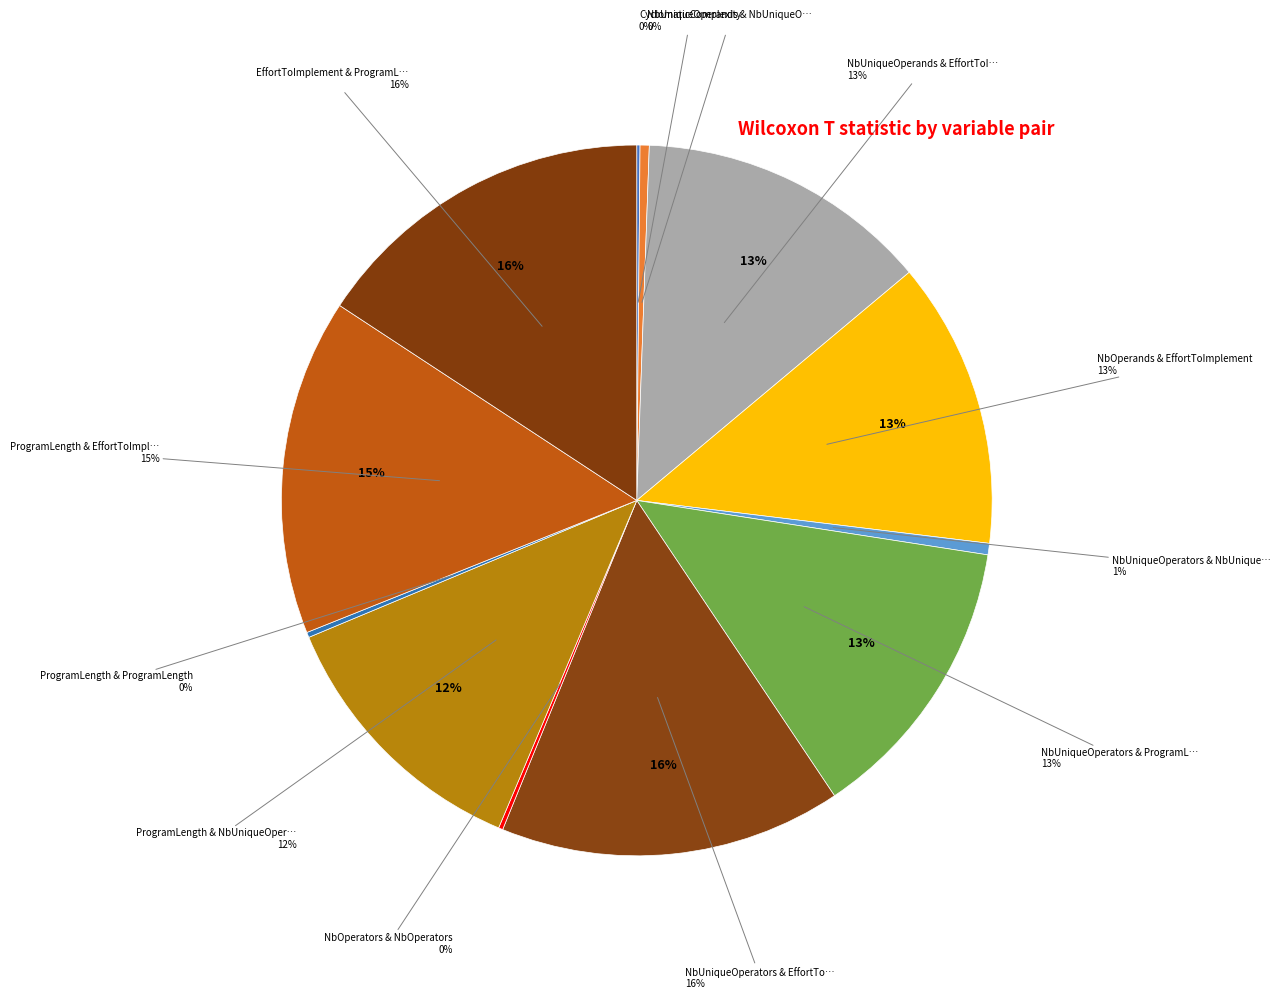

How many segments does this pie chart have?

12